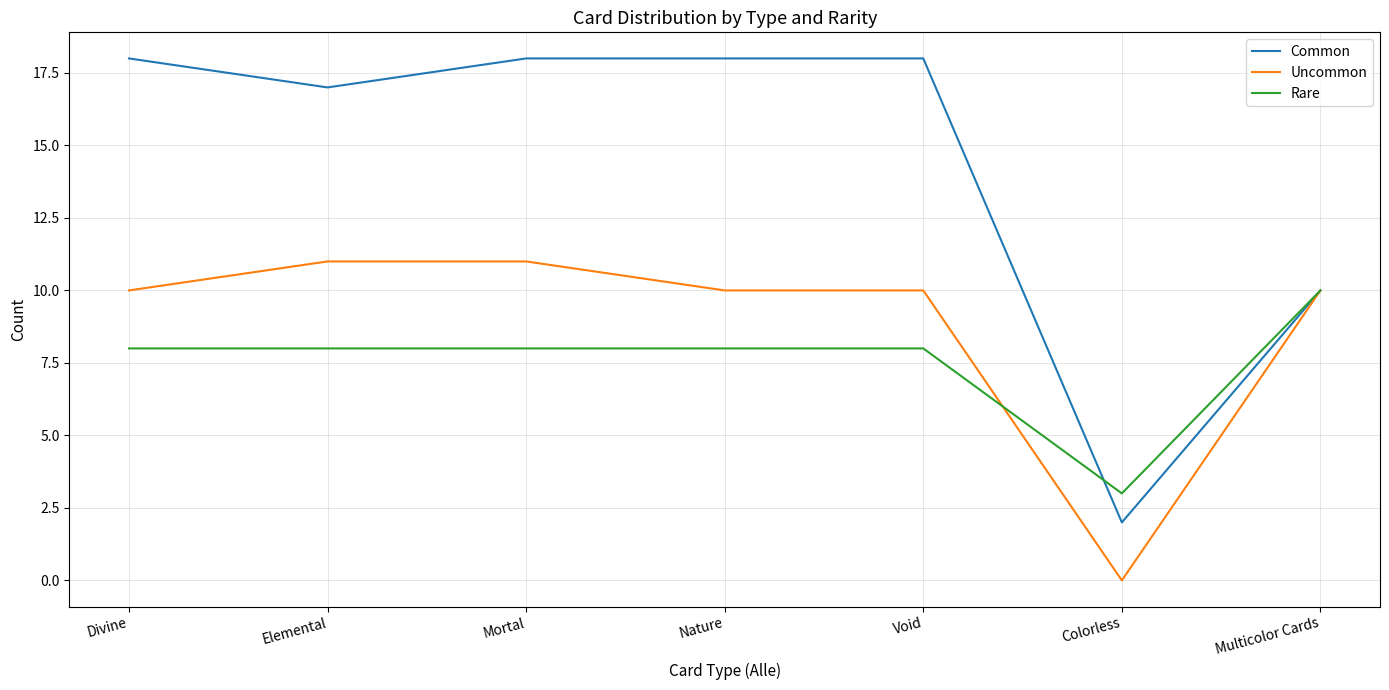

What is the difference between the maximum and minimum values in the Uncommon series?

11